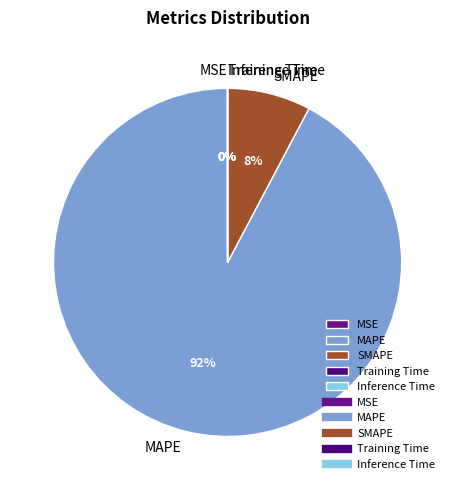

Is there any slice that represents more than half of the pie?

Yes